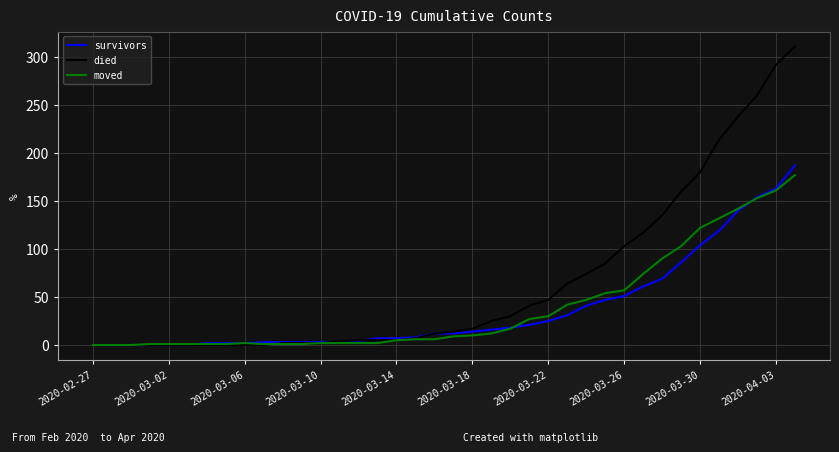

Which series has the widest spread of values?

died